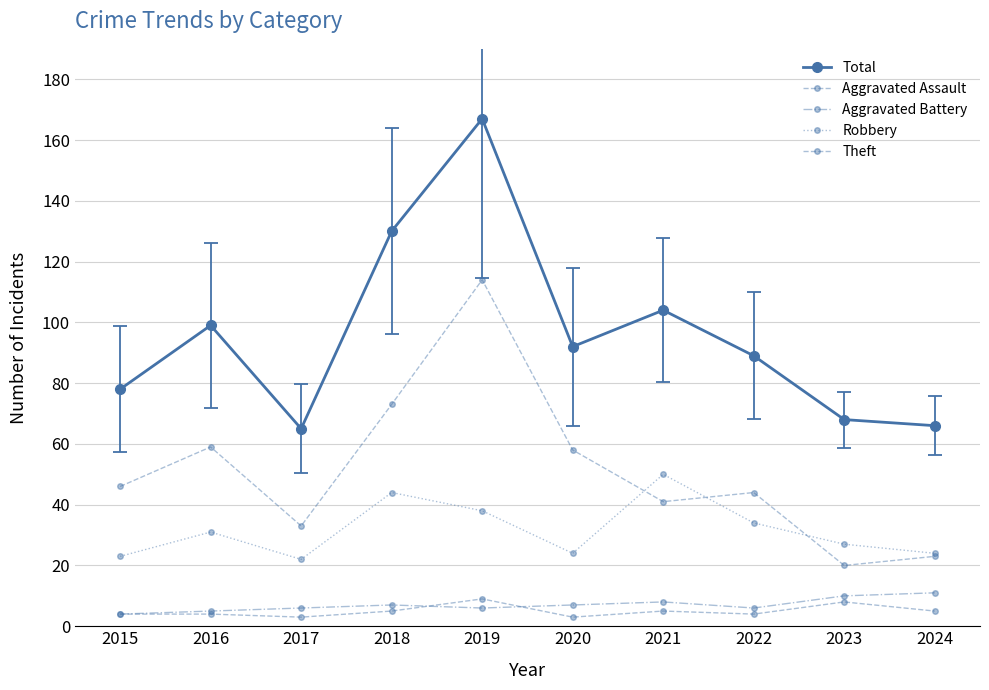

Is the value of Robbery at 2017 greater than the value of Total at 2015?

No